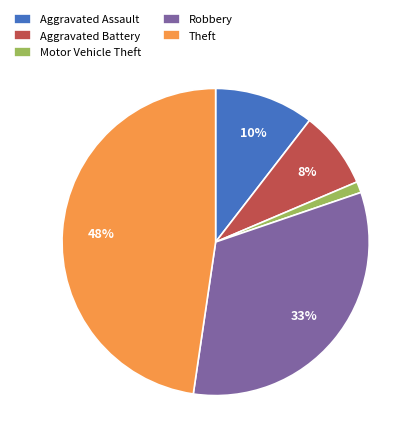

Count the number of slices in the pie.

5